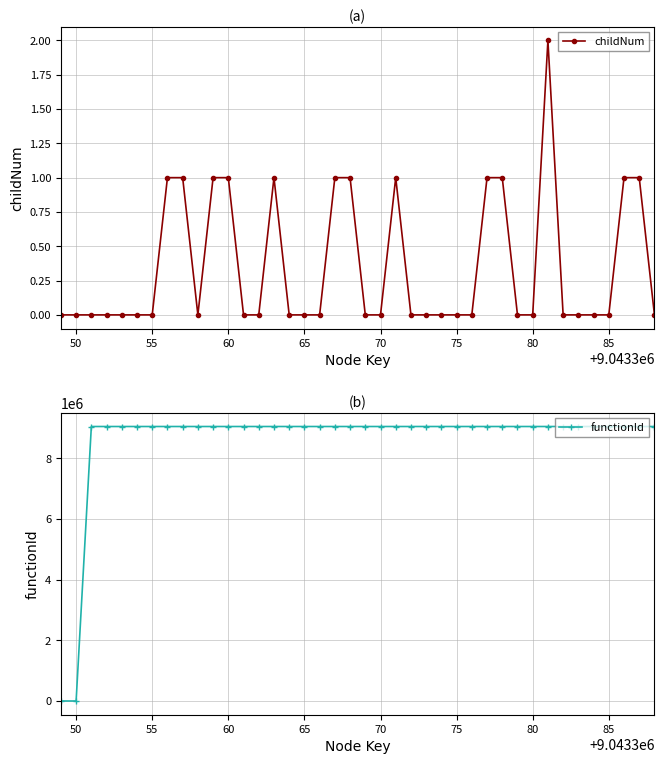

Which series has the largest total across all categories?

functionId